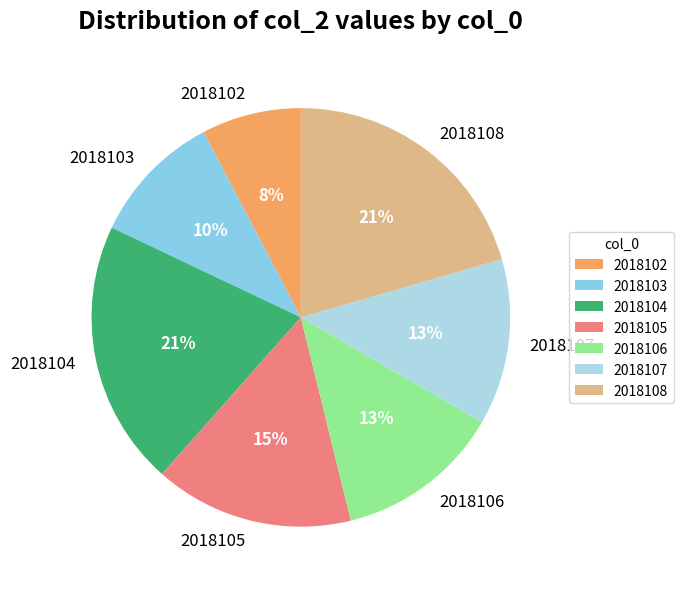

Which has a higher value, 2018102 or 2018103?

2018103